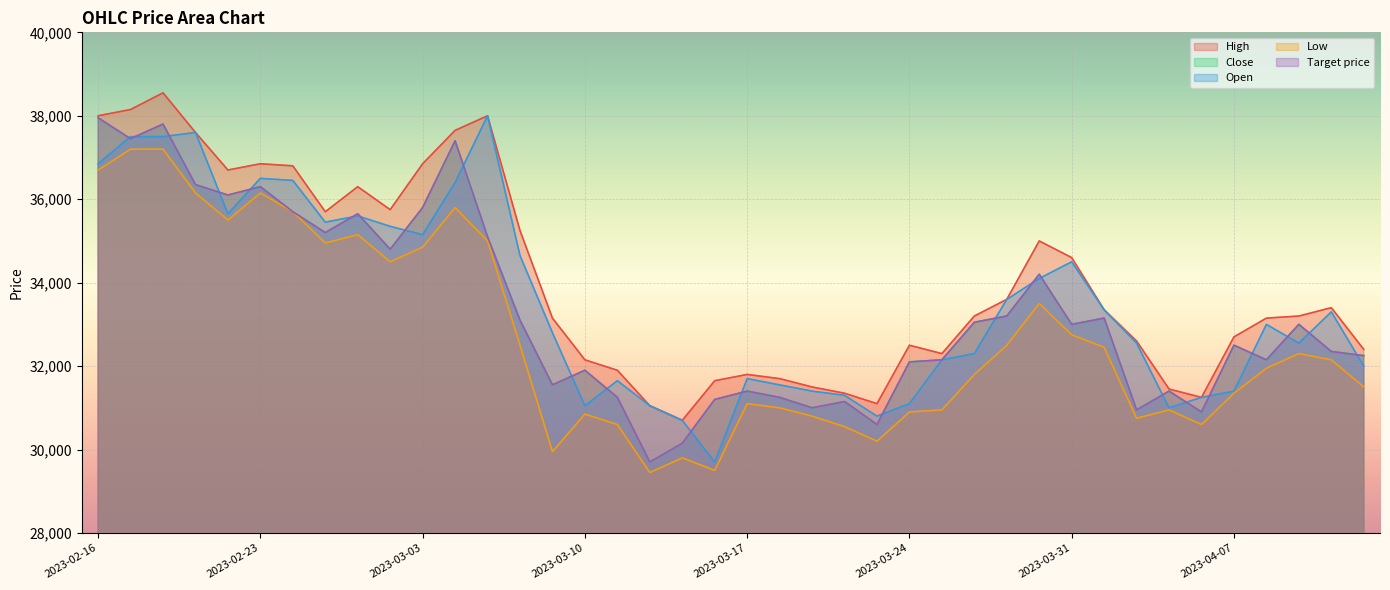

Is the value of Close at 2023-03-10 greater than the value of Target price at 2023-02-17?

No